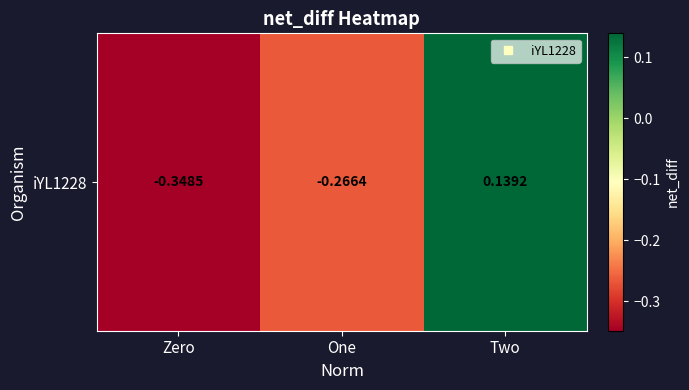

Which category has the lowest value across all series?

Zero